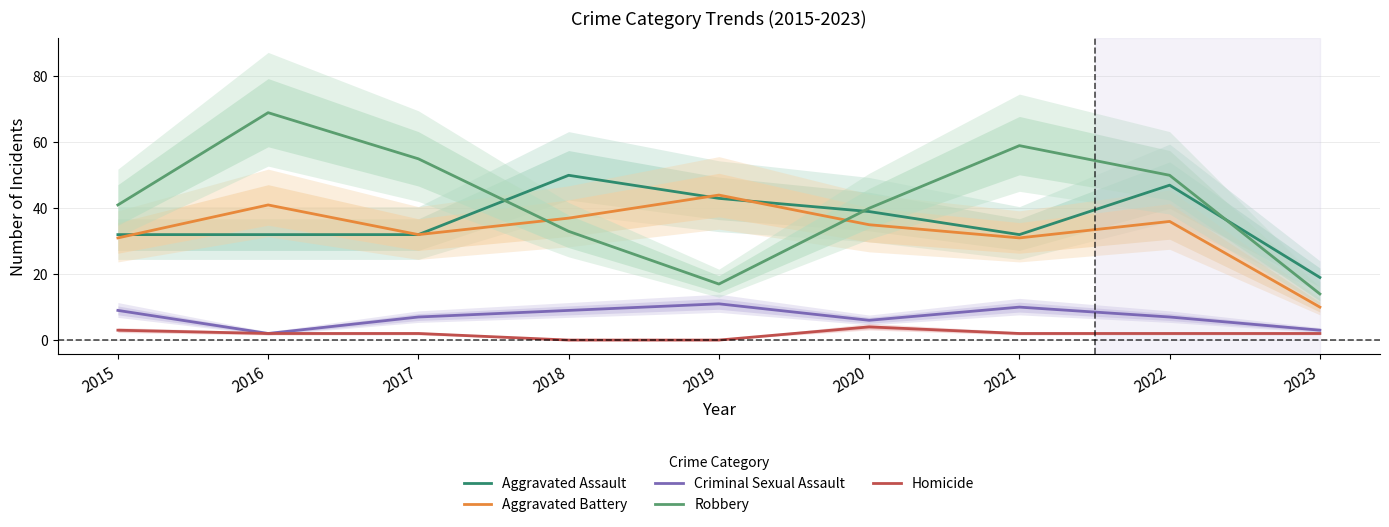

Which category has the lowest value in the Aggravated Battery series?

2023